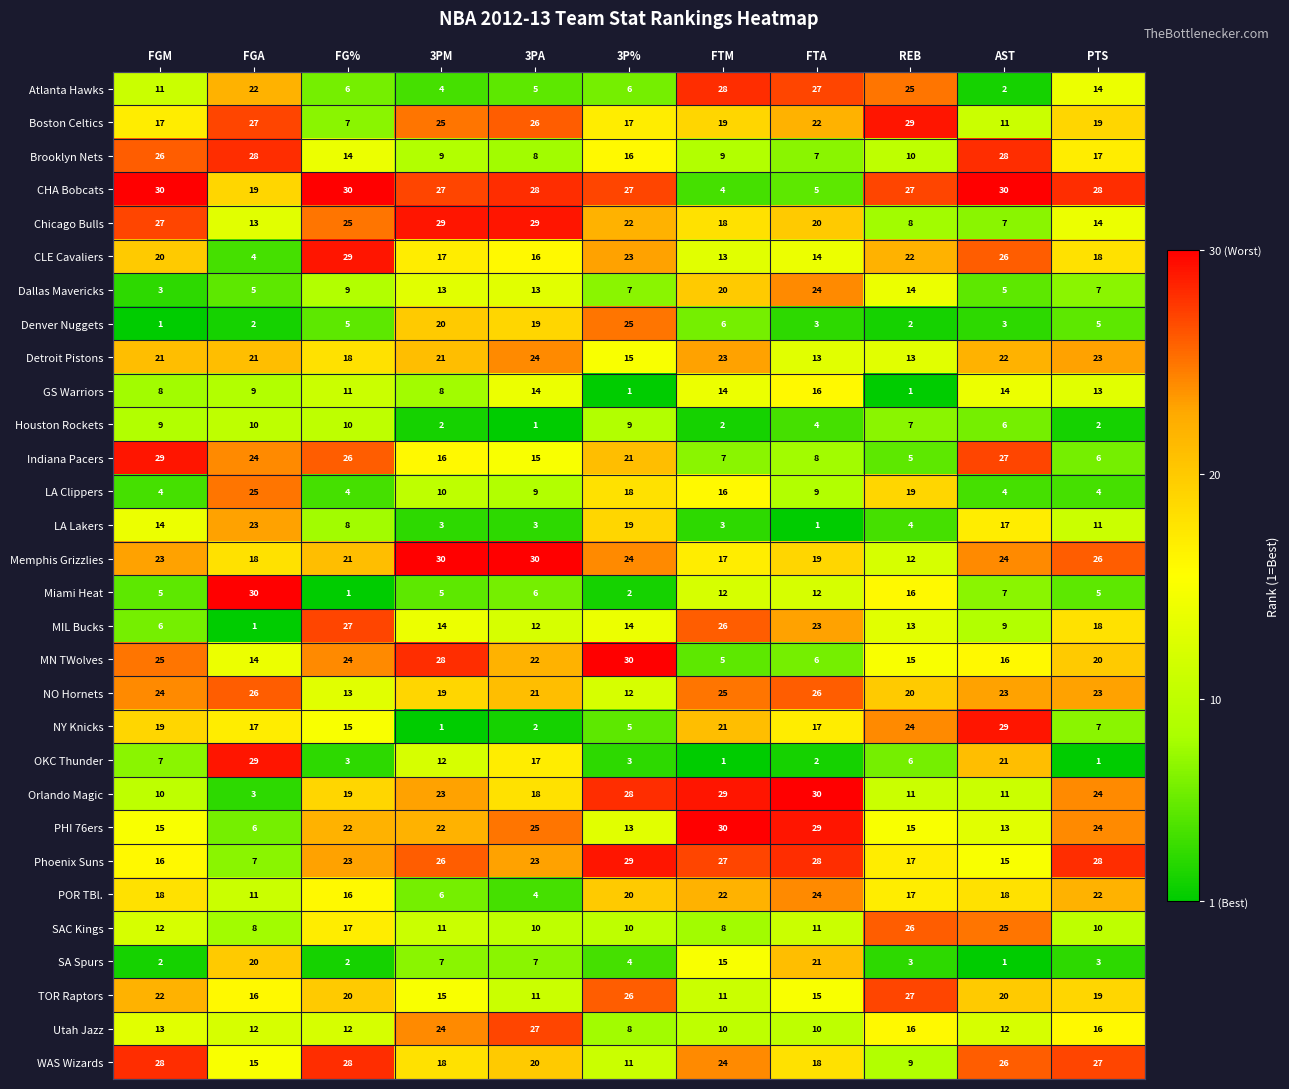

The GS Warriors series shows 14 at 3PM. True or false?

False